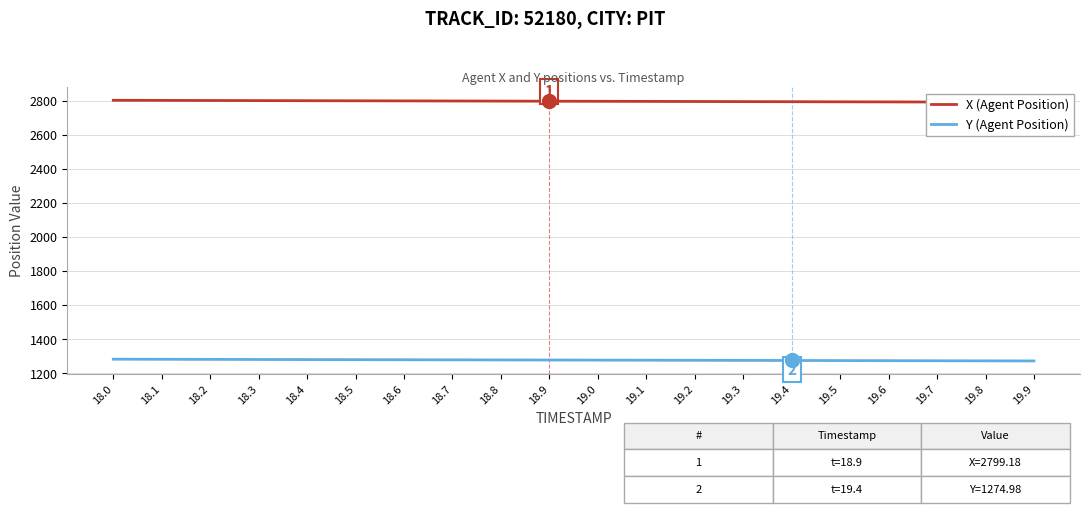

What is the average value of the X (Agent Position) series?

2798.9